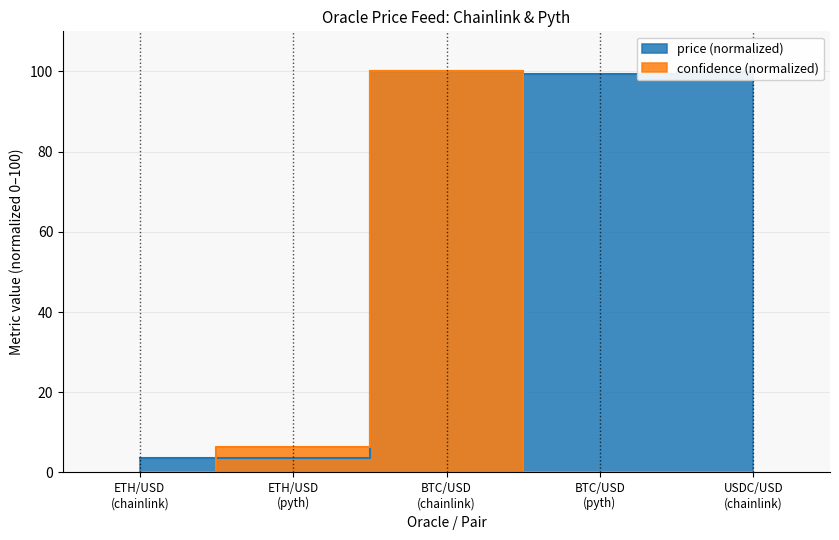

Is it true that the value at ETH/USD (pyth) is 4.7?

False